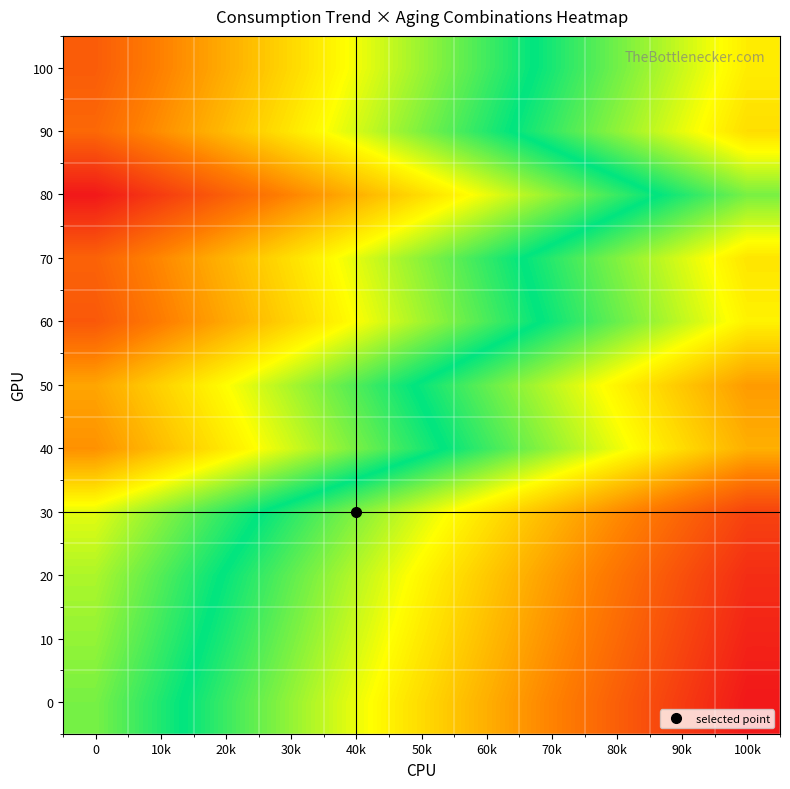

At which category is the sum across all series the highest?

100k